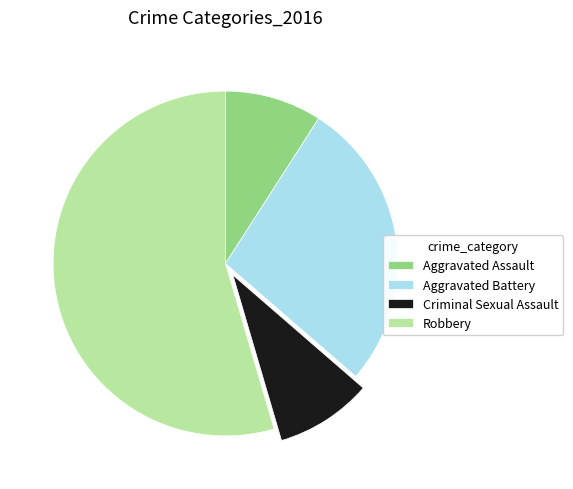

True or false: Aggravated Assault accounts for 9% of the total.

True